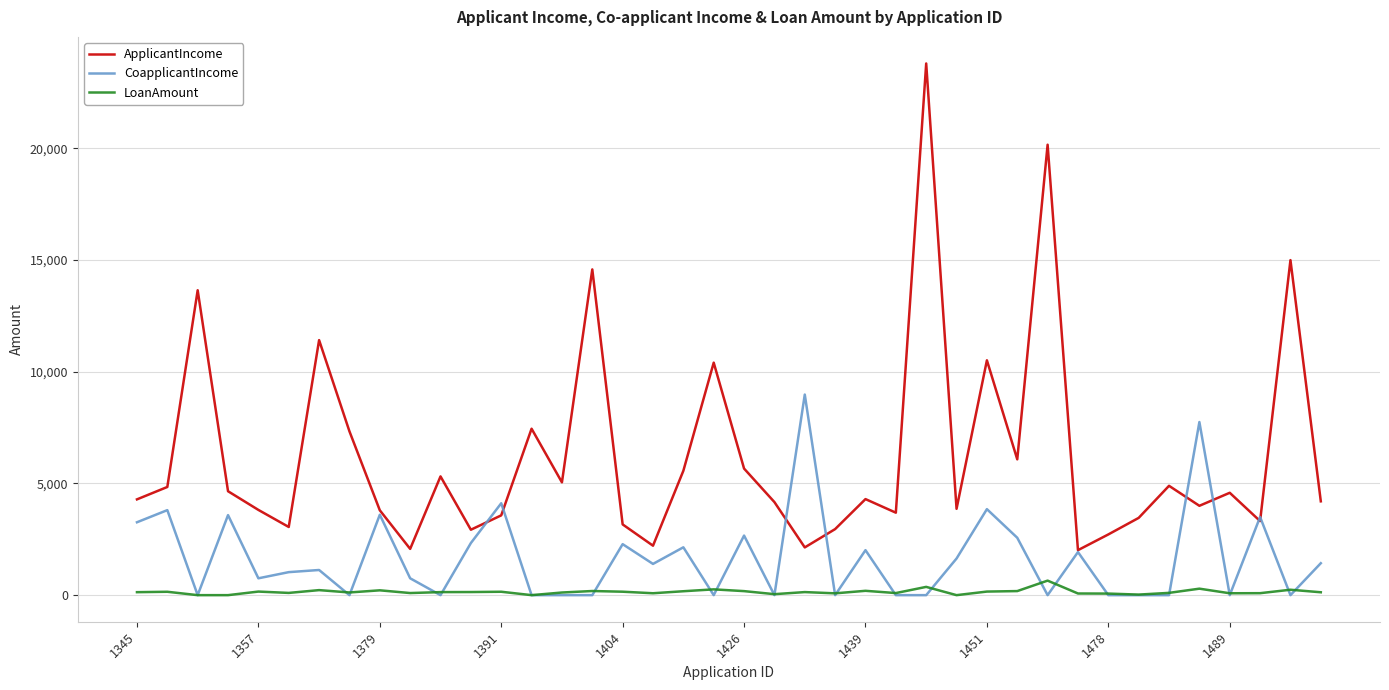

Which series has the largest total across all categories?

ApplicantIncome